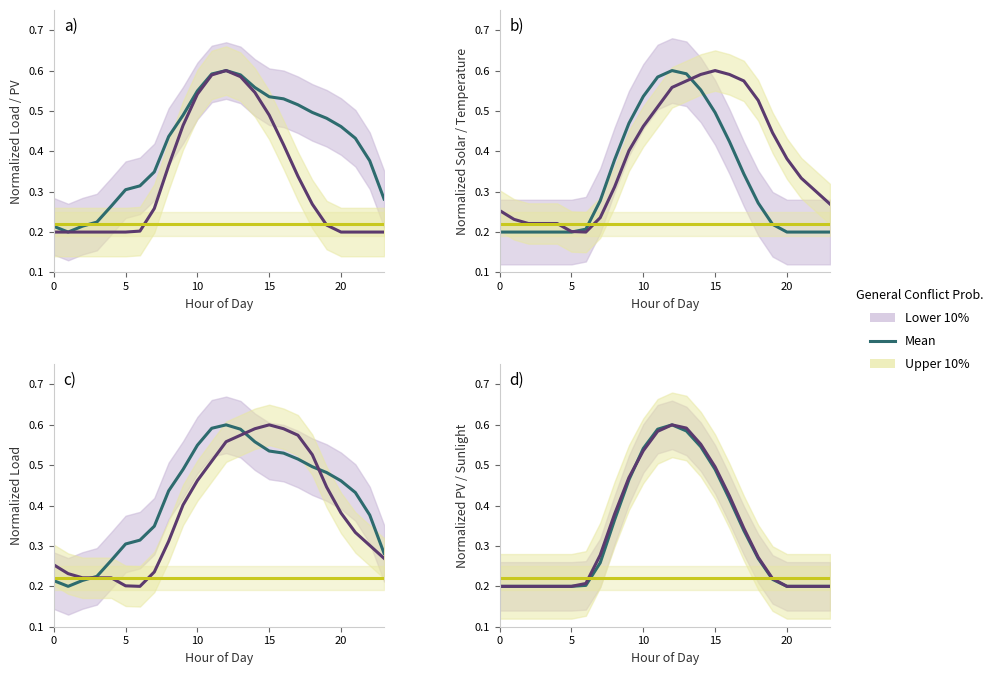

Which category has the highest value in the Lower 10% series?

12